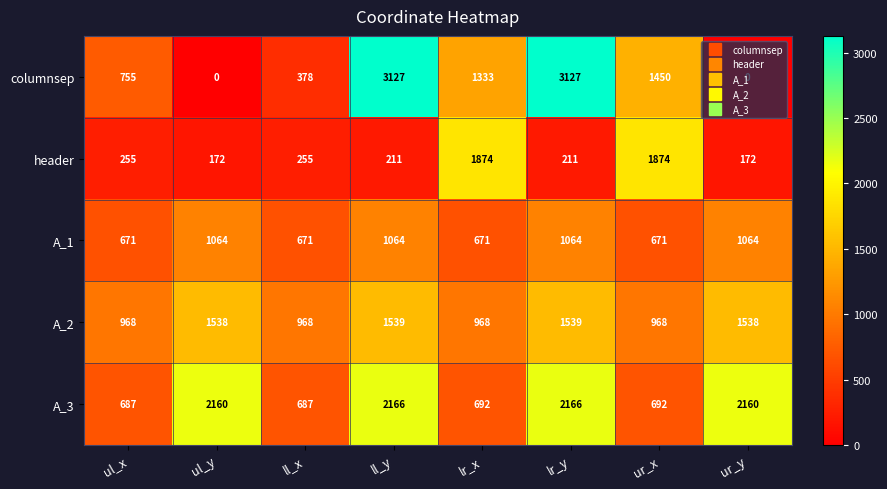

Between ur_x and ur_y, which series saw the biggest shift?

header